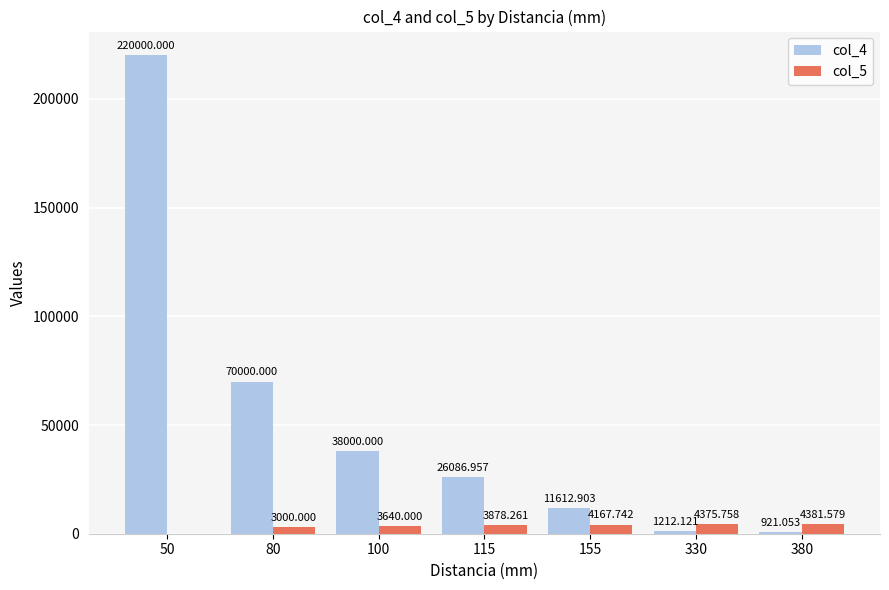

Reading left to right, what are all the values shown in this chart?

col_4: 50=220000.0	80=70000.0	100=38000.0	115=26087.0	155=11612.9	330=1212.1	380=921.1
col_5: 50=0.0	80=3000.0	100=3640.0	115=3878.3	155=4167.7	330=4375.8	380=4381.6